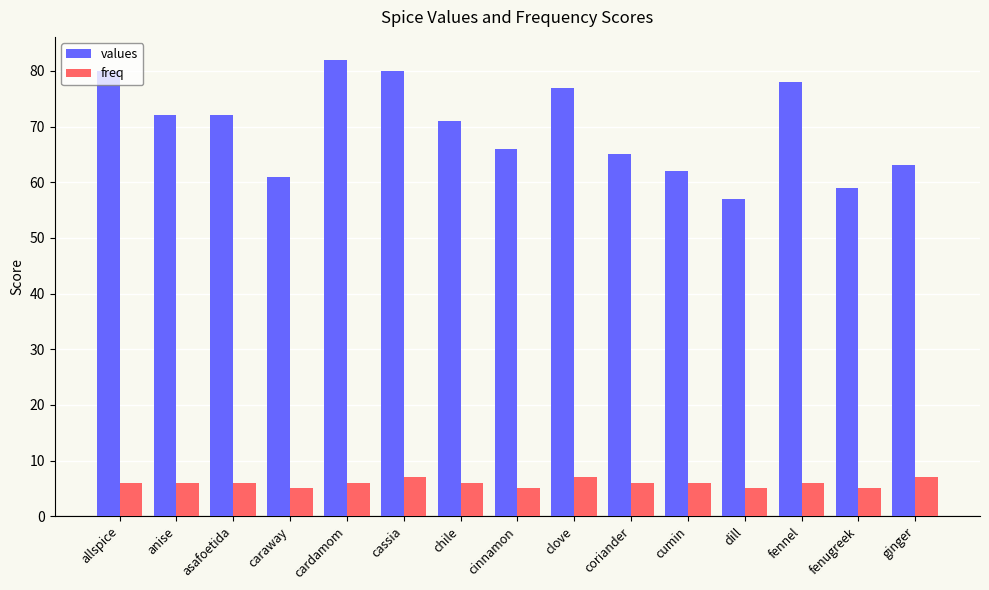

What is the difference between the highest and lowest values at allspice?

74